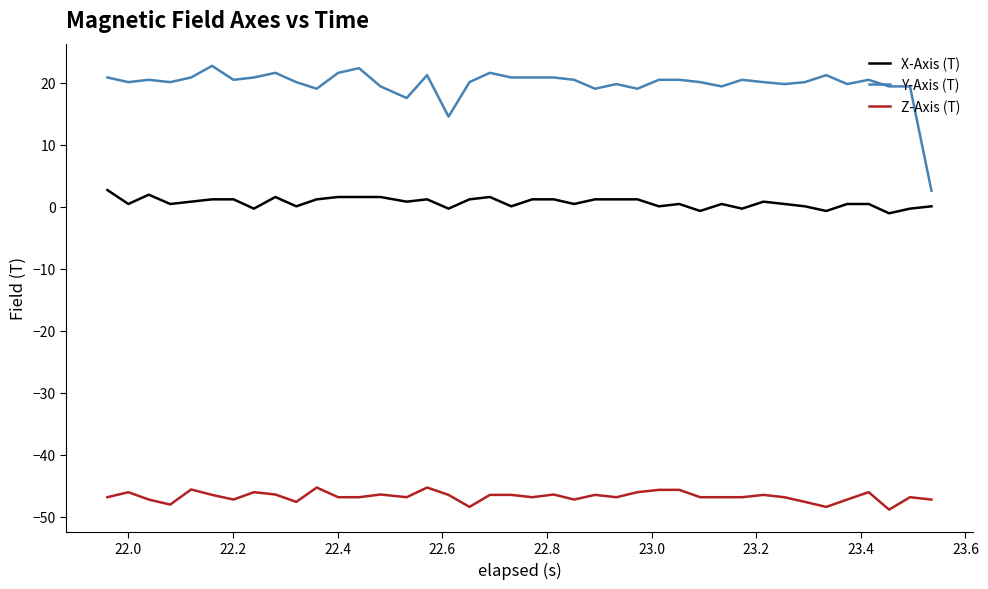

List the series in order of their overall mean, highest first.

Y-Axis (T), X-Axis (T), Z-Axis (T)